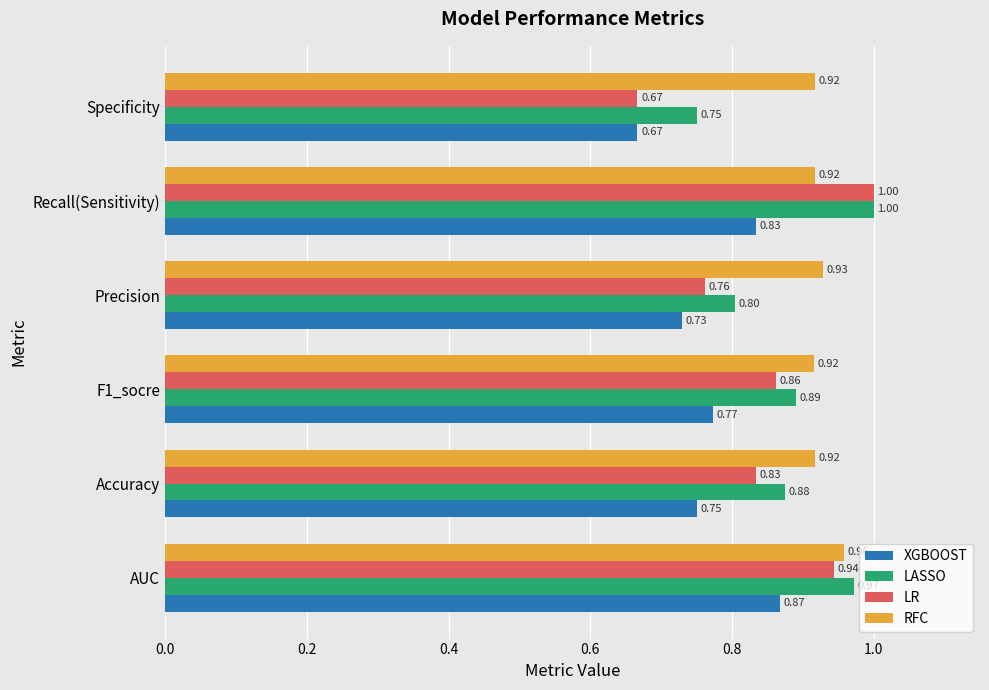

What is the maximum value for RFC?

1.0